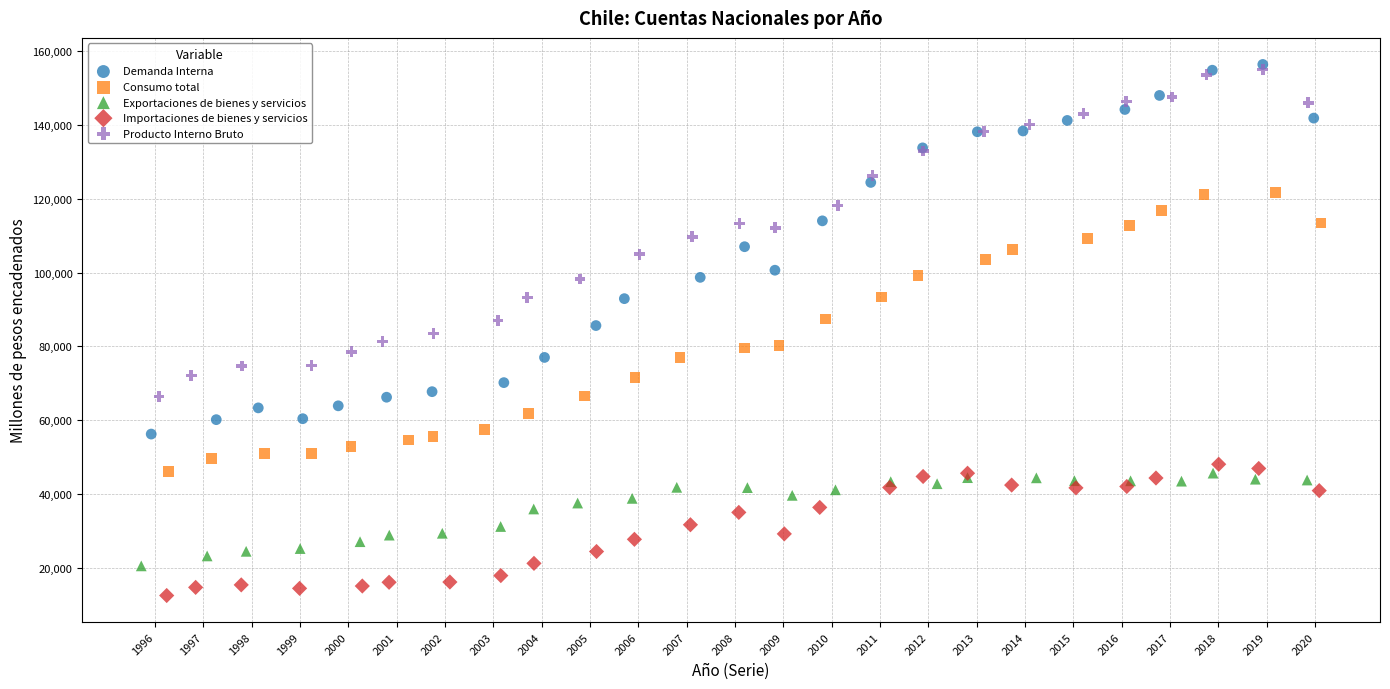

Which series reaches the minimum Y coordinate?

Importaciones de bienes y servicios